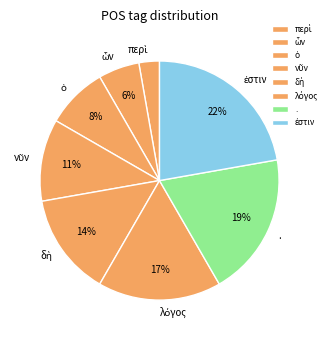

To the nearest percent, what percentage of the pie is .?

19%